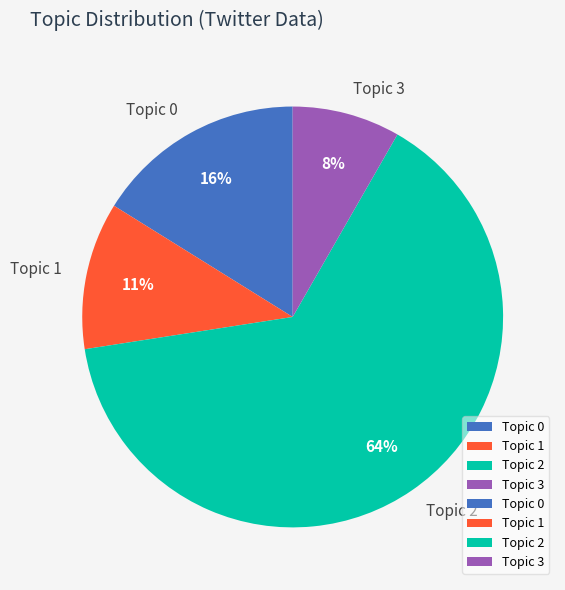

Is it true that Topic 1 is 11% of the pie?

True